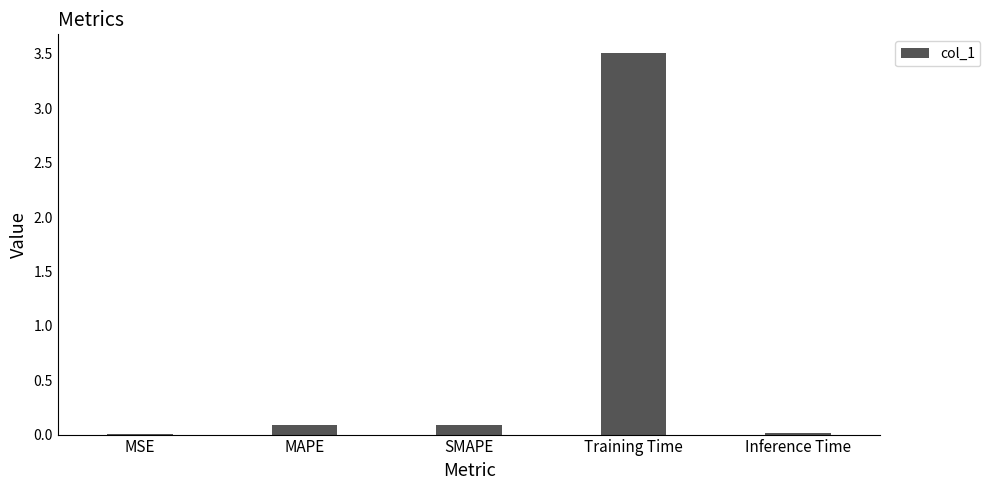

The chart shows a value of 3.5 at Training Time. True or false?

True